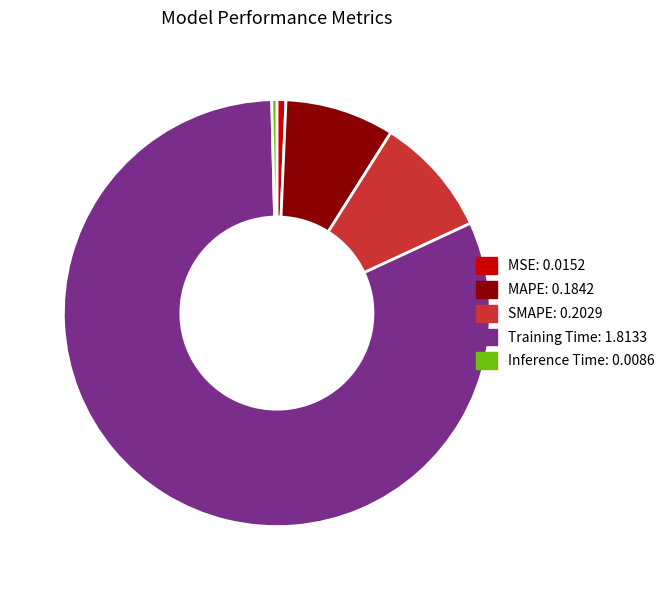

Which category has the biggest portion of the pie?

Training Time